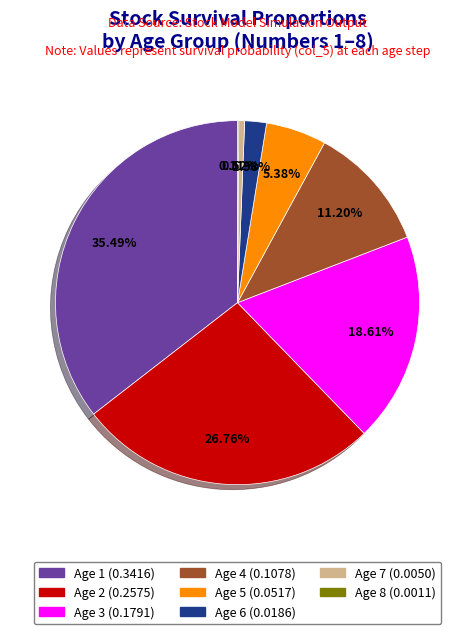

Is there any slice that represents more than half of the pie?

No